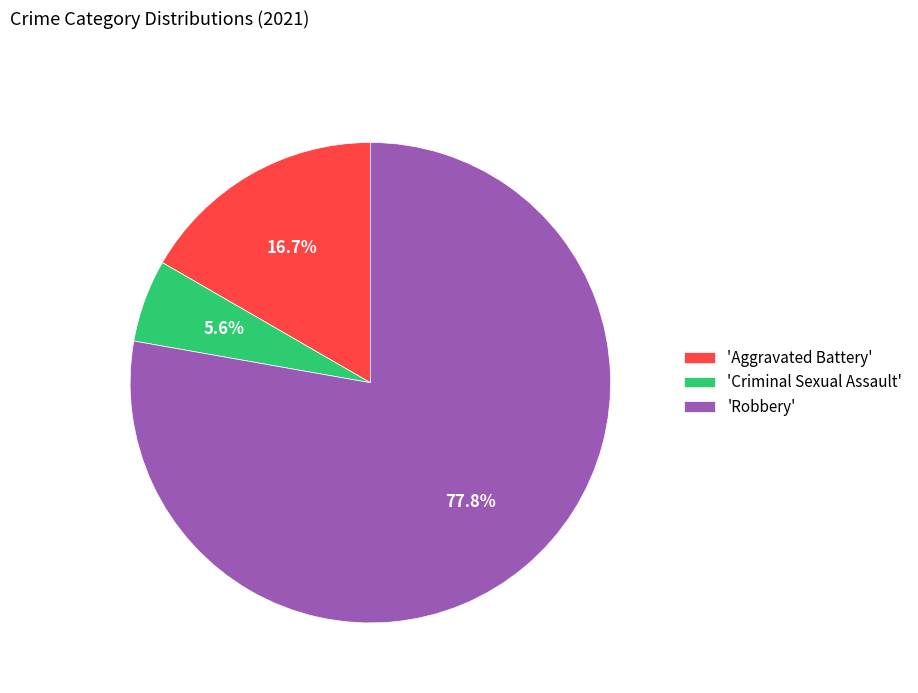

What is the total percentage of 'Robbery' and 'Criminal Sexual Assault'?

83.3%